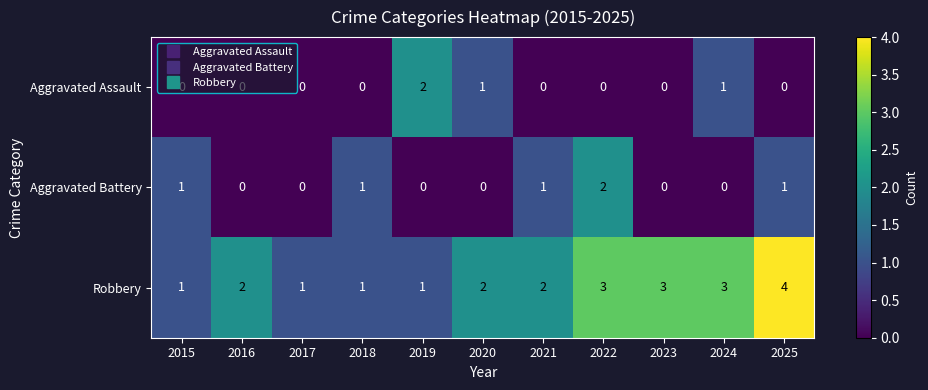

How many positive values does the Aggravated Battery series have?

5